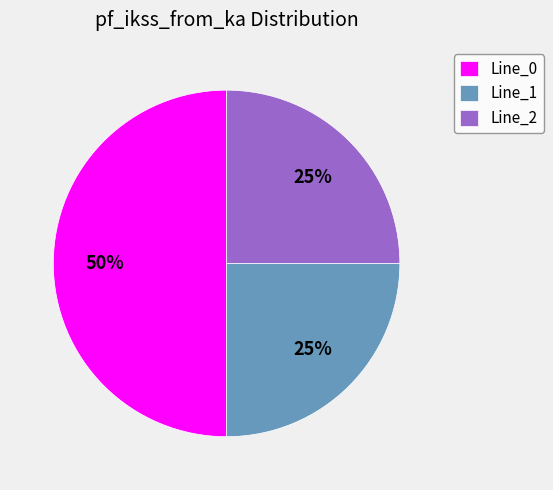

Count the number of slices in the pie.

3